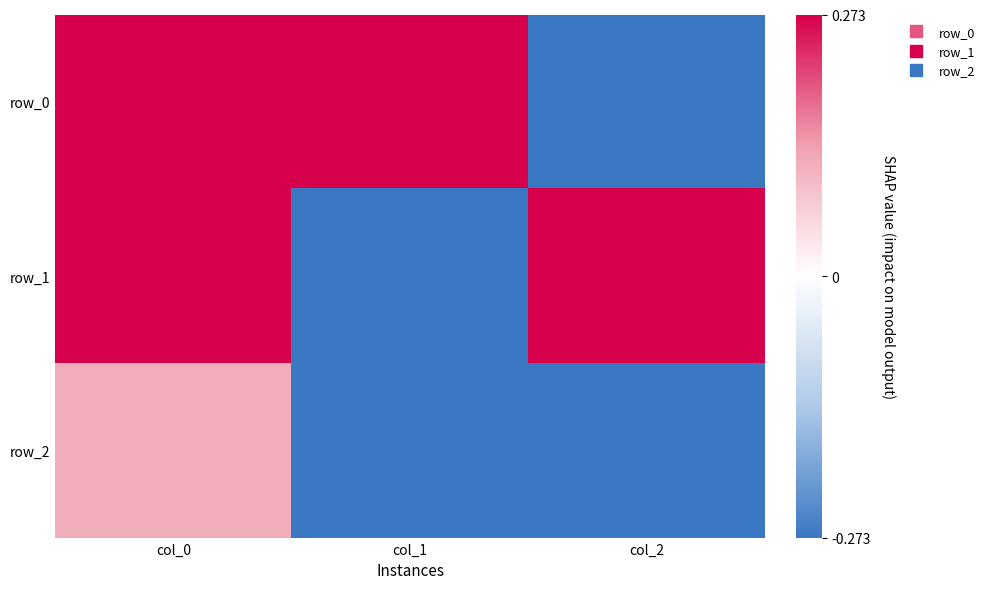

What is the average value of the row_2 series?

-0.4